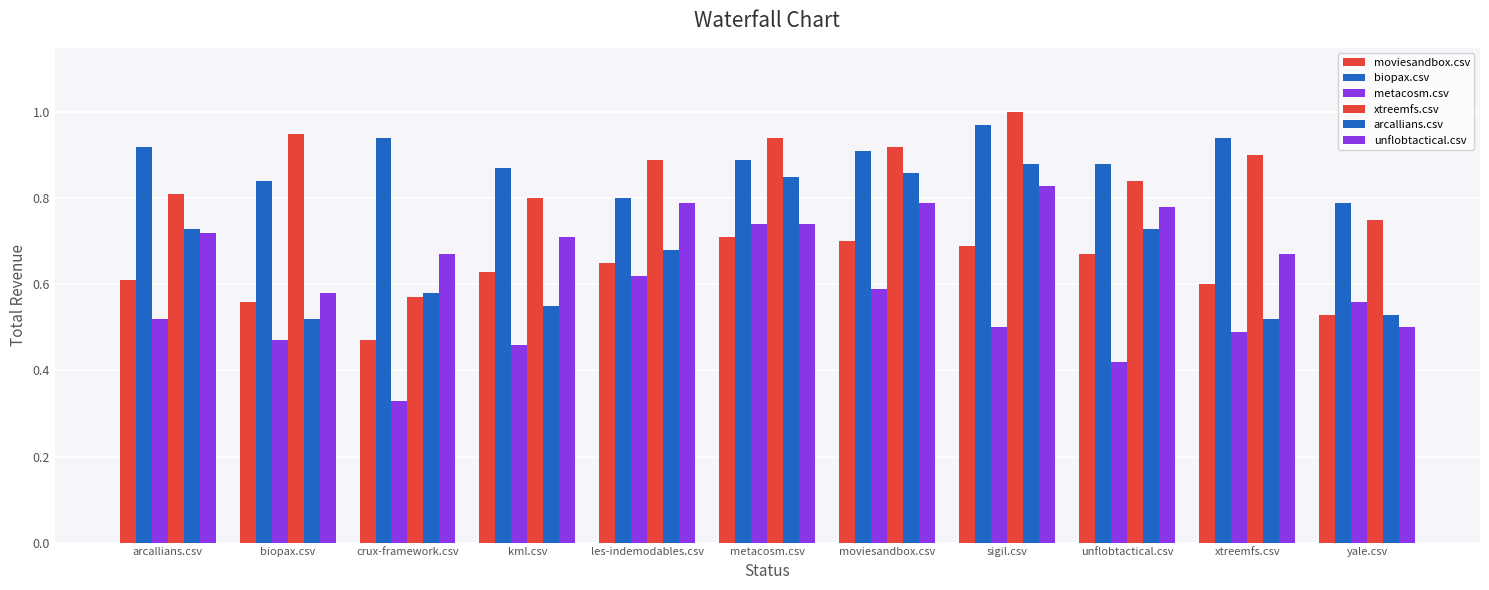

How many moviesandbox.csv values are between 0 and 1?

11